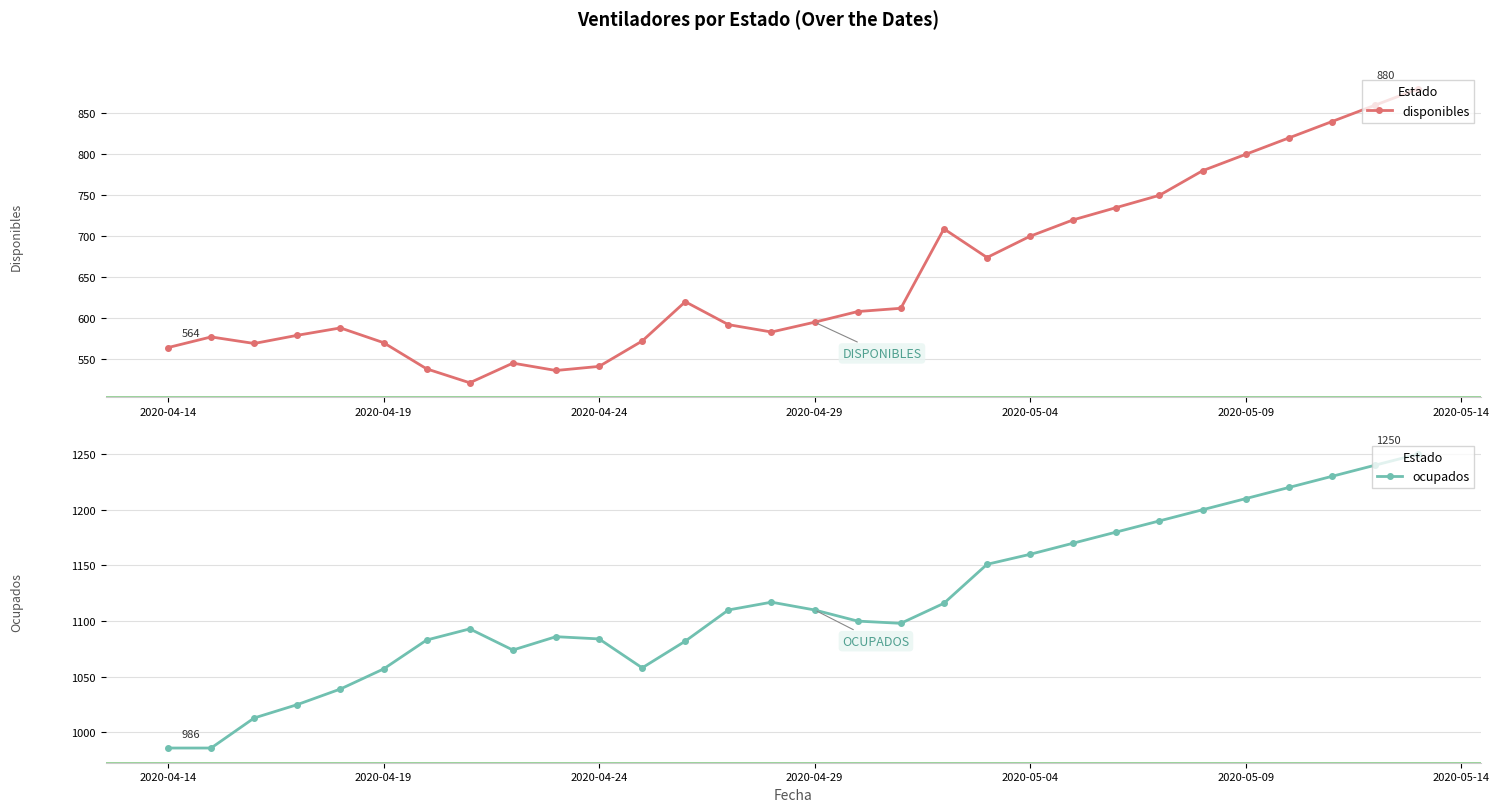

True or false: disponibles has more than 1 points higher than both neighbors.

True